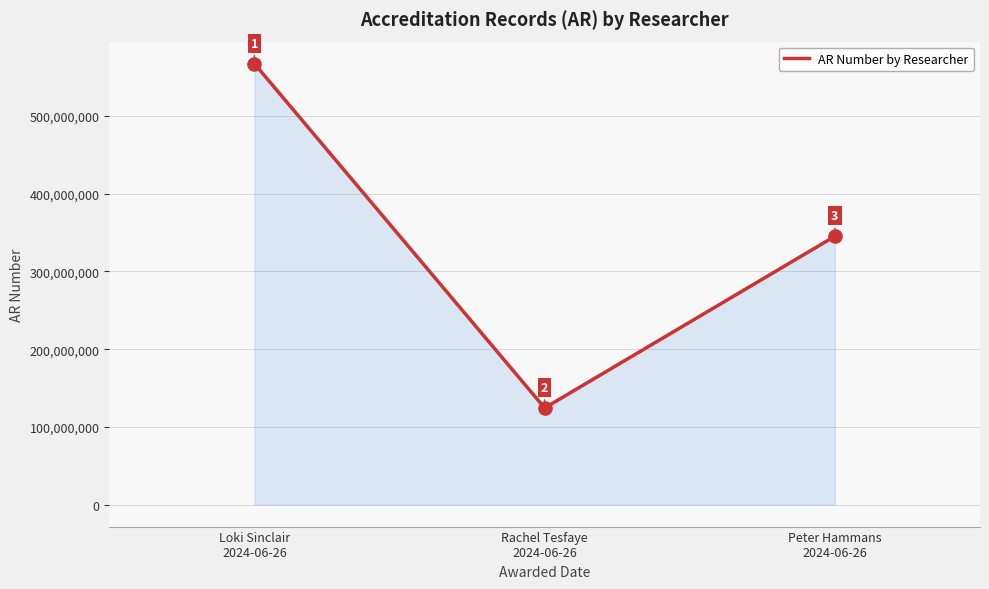

Approximately how many times larger is the value at Peter Hammans
2024-06-26 compared to Loki Sinclair
2024-06-26?

0.6